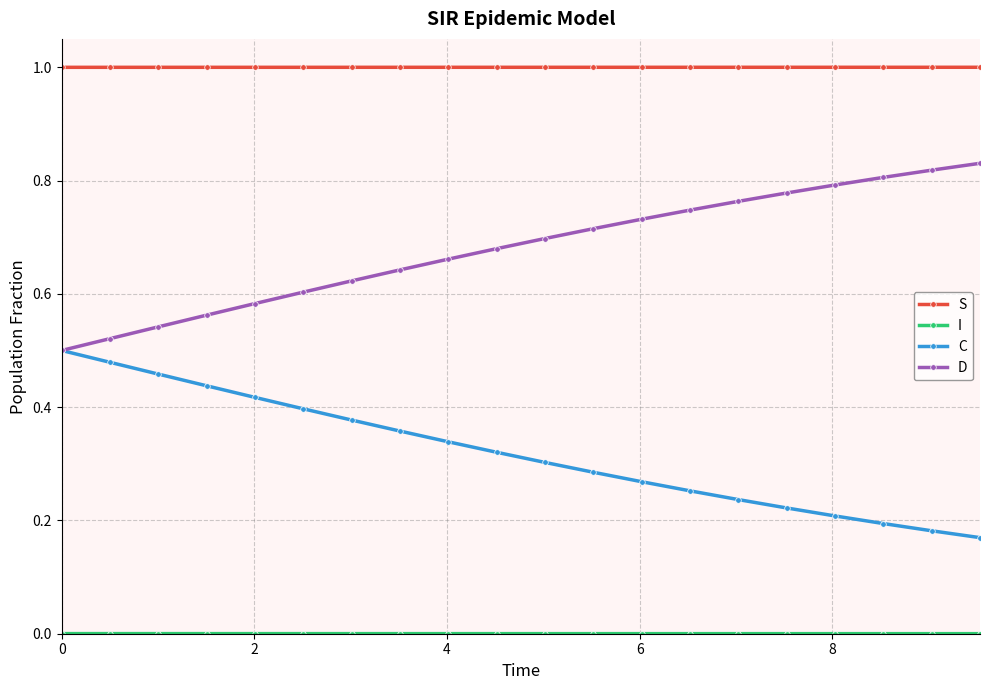

True or false: S and D intersect in this chart.

False